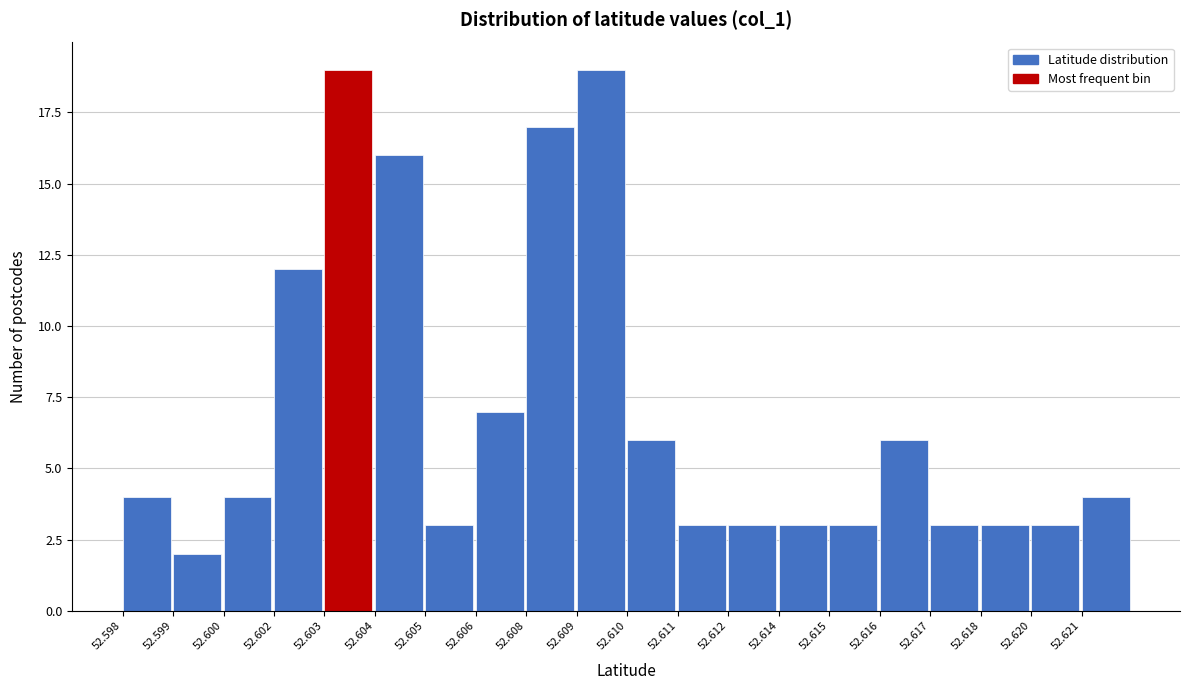

Reading left to right, what are all the values shown in this chart?

52.598=4	52.599=2	52.600=4	52.602=12	52.603=19	52.604=16	52.605=3	52.606=7	52.608=17	52.609=19	52.610=6	52.611=3	52.612=3	52.614=3	52.615=3	52.616=6	52.617=3	52.618=3	52.620=3	52.621=4